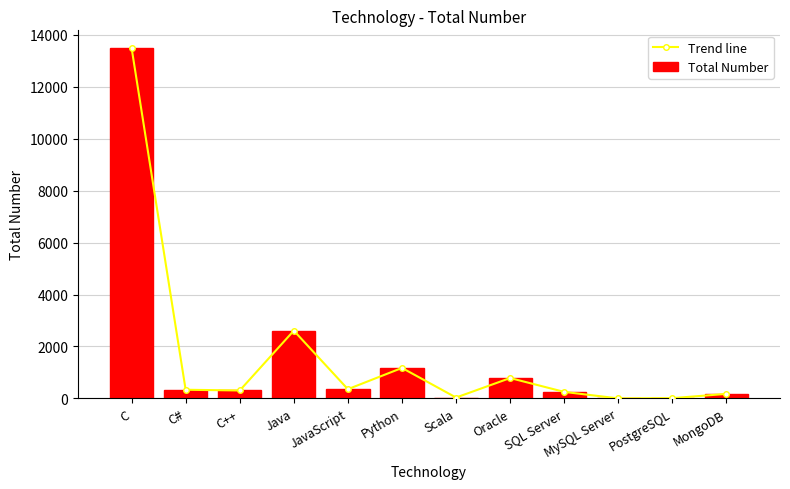

What is the label of the 8th bar from the left?

Oracle